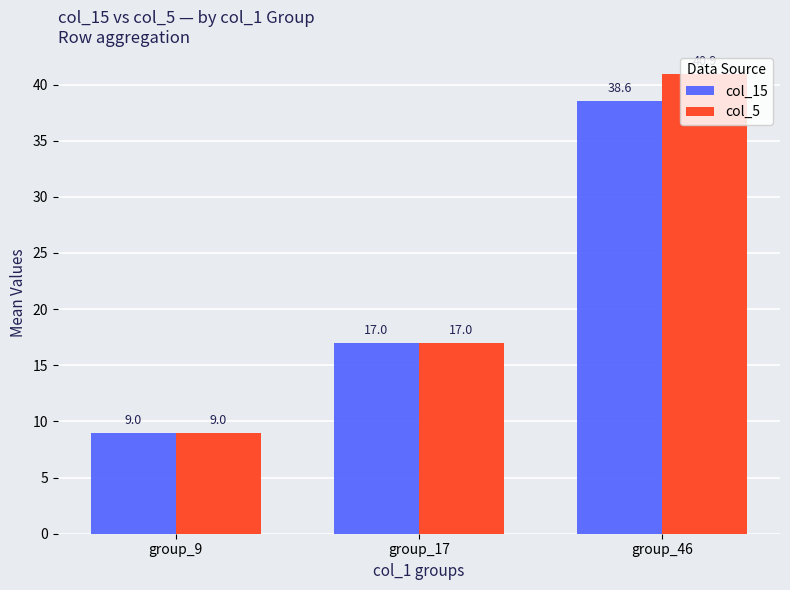

Where is col_5 nearest to the value 24?

group_17